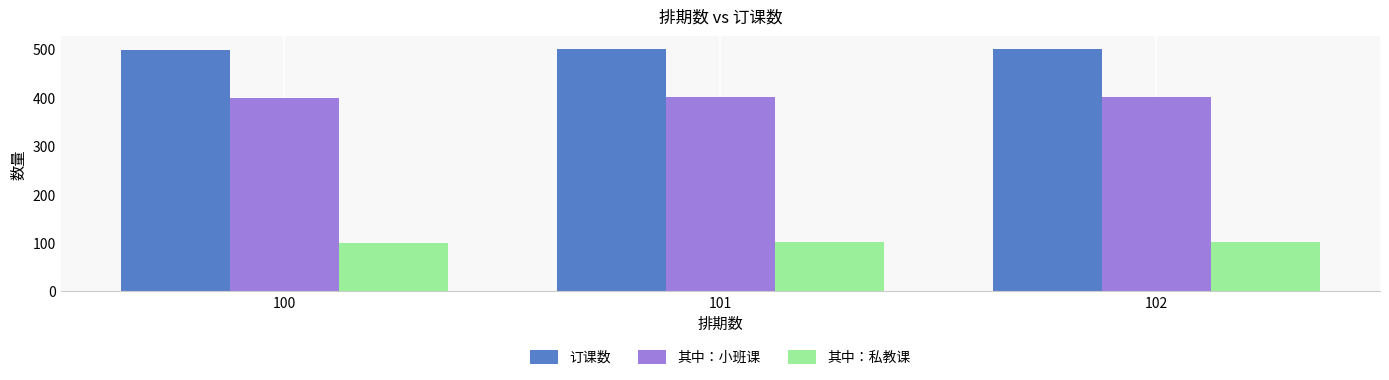

How many bars are there in each group?

3